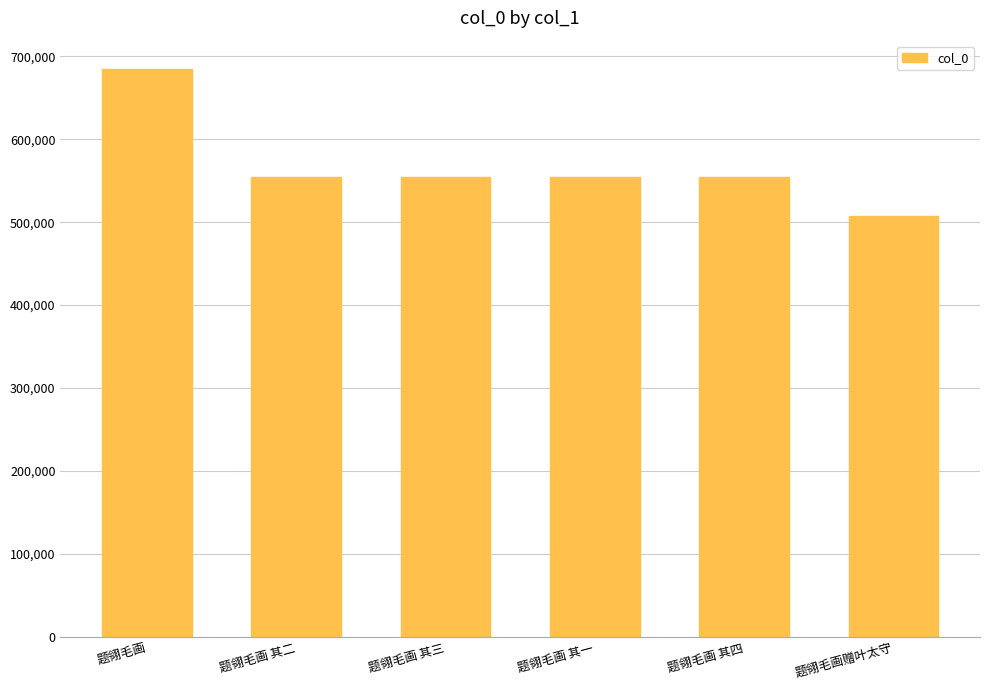

What is the sum of the values at 题翎毛画 其三 and 题翎毛画赠叶太守?

1061524